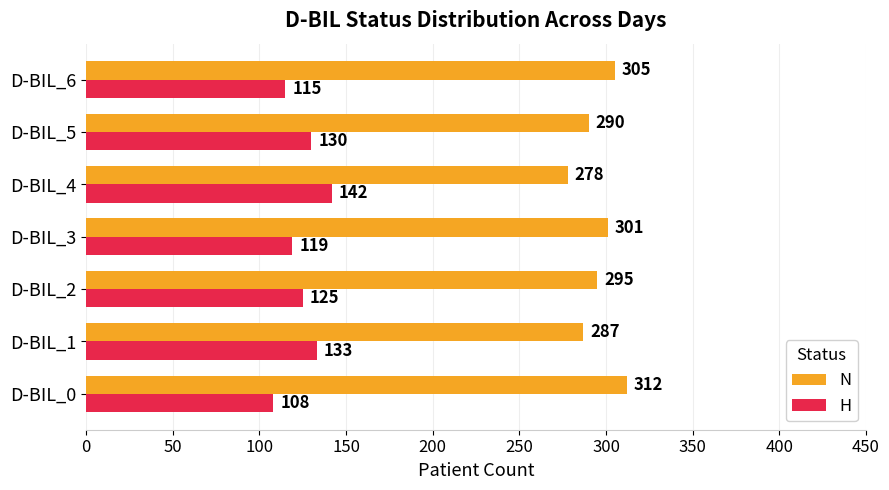

What is the difference between the highest and lowest values at D-BIL_1?

154